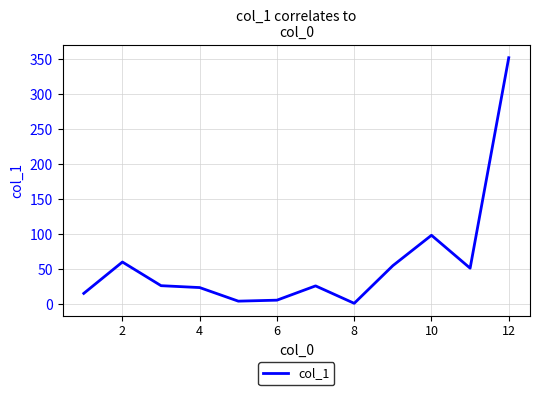

What is the difference between the maximum and minimum values?

350.8